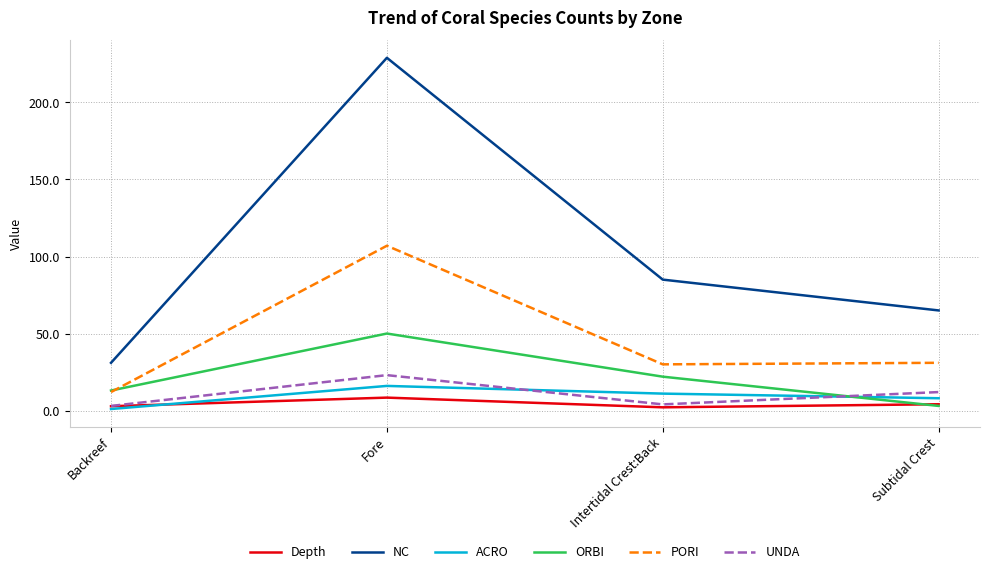

What value does the PORI series have at Fore?

107.0